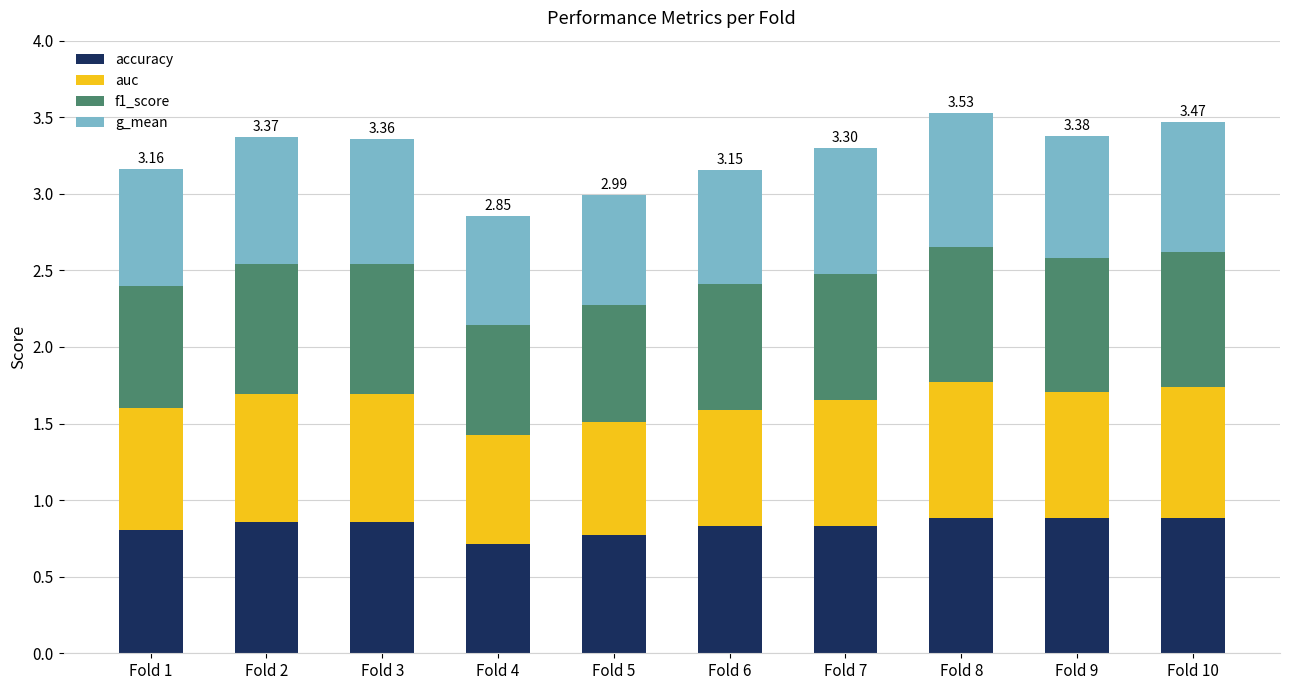

The value of accuracy at Fold 6 is 0.8. True or false?

True